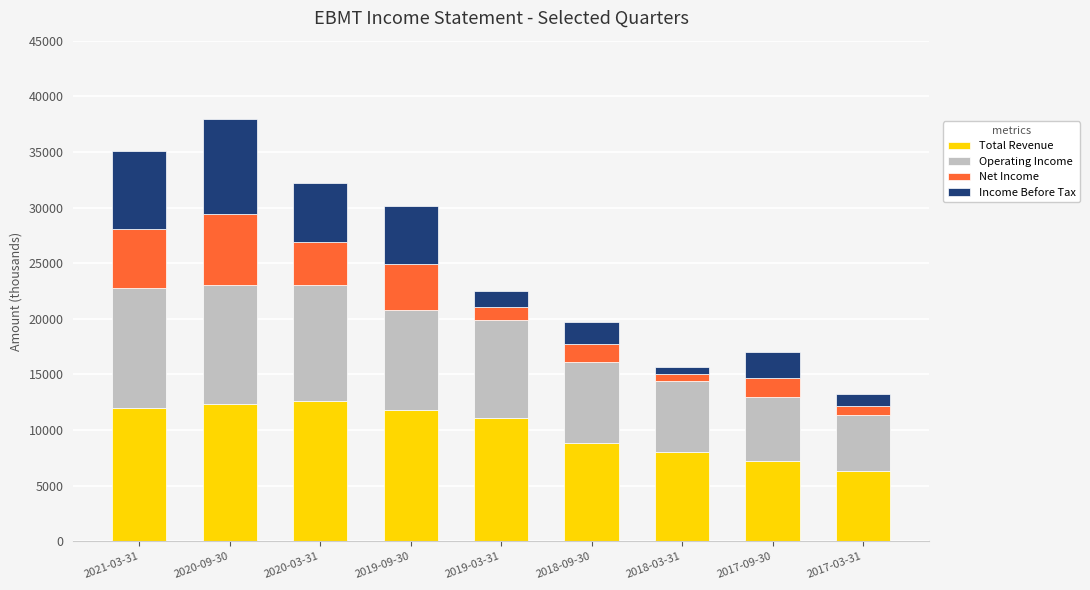

What is the highest value of the Total Revenue series?

12600